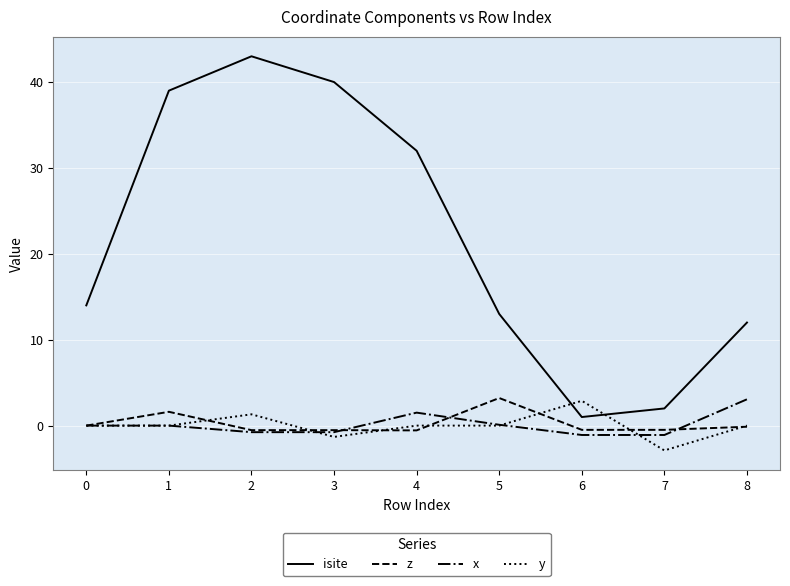

At how many categories does at least one series exceed 17?

4